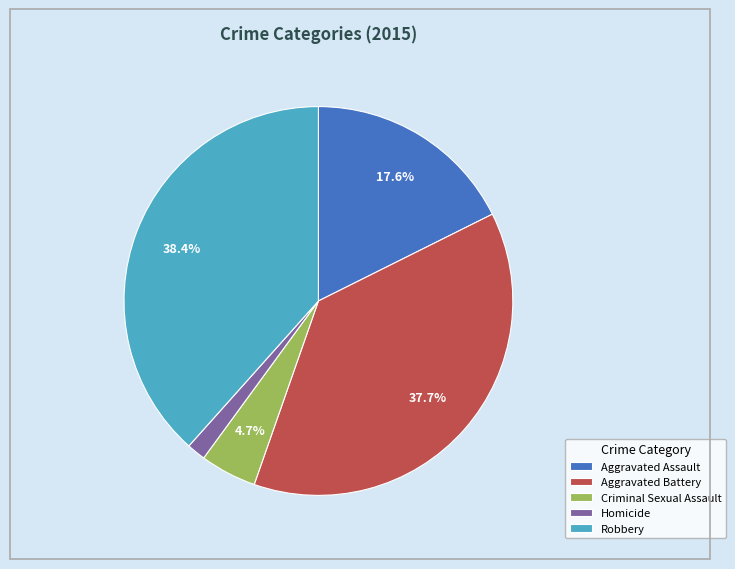

Rank the categories by value from highest to lowest.

Robbery, Aggravated Battery, Aggravated Assault, Criminal Sexual Assault, Homicide